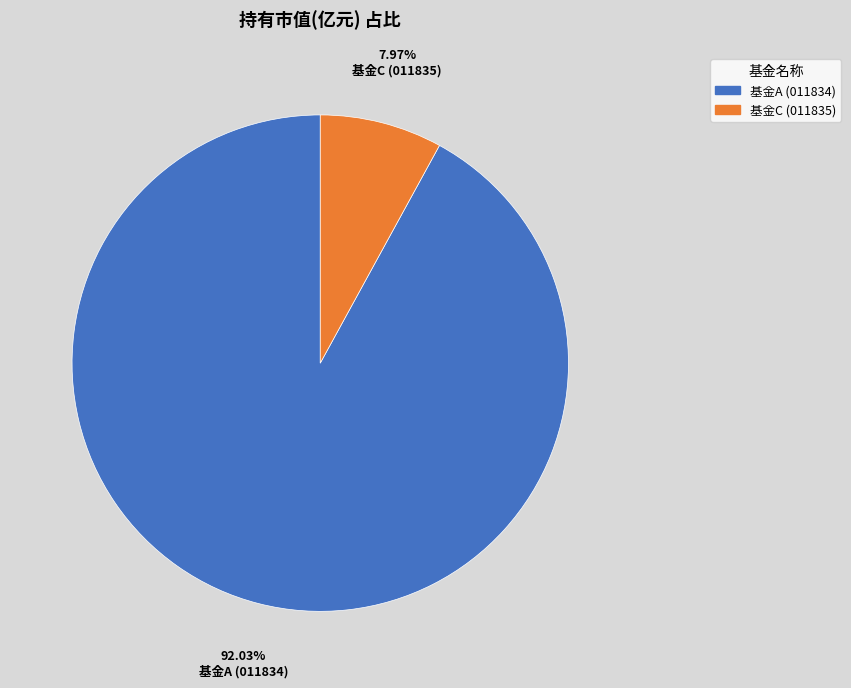

Between 基金C (011835) and 基金A (011834), which is larger?

基金A (011834)